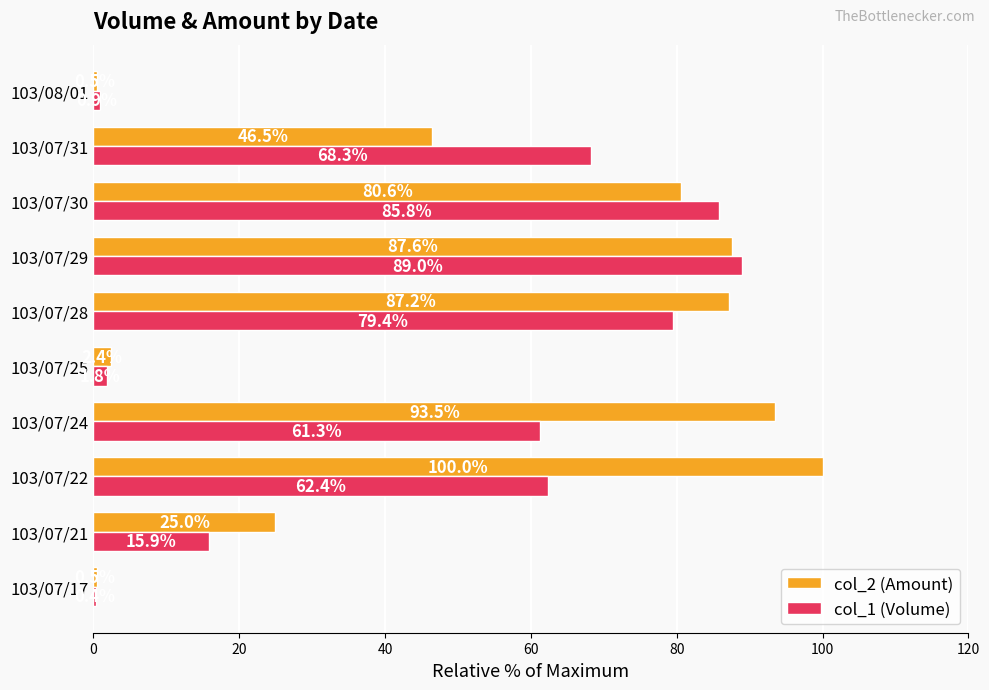

What are all the series names shown in the legend?

col_2 (Amount), col_1 (Volume)